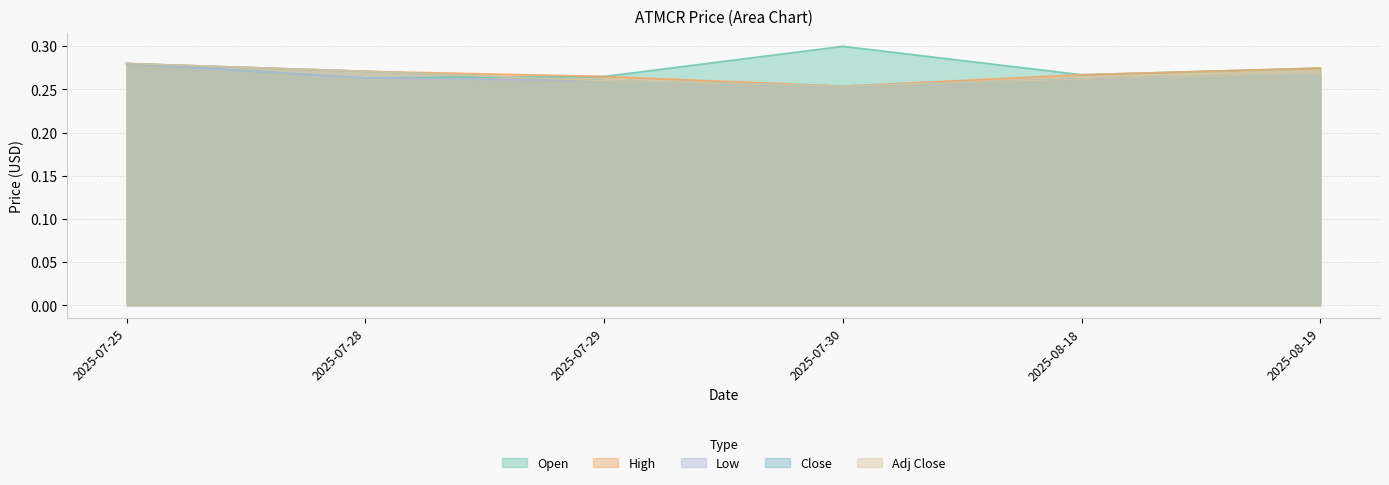

Which label corresponds to the largest value in the chart?

2025-07-30